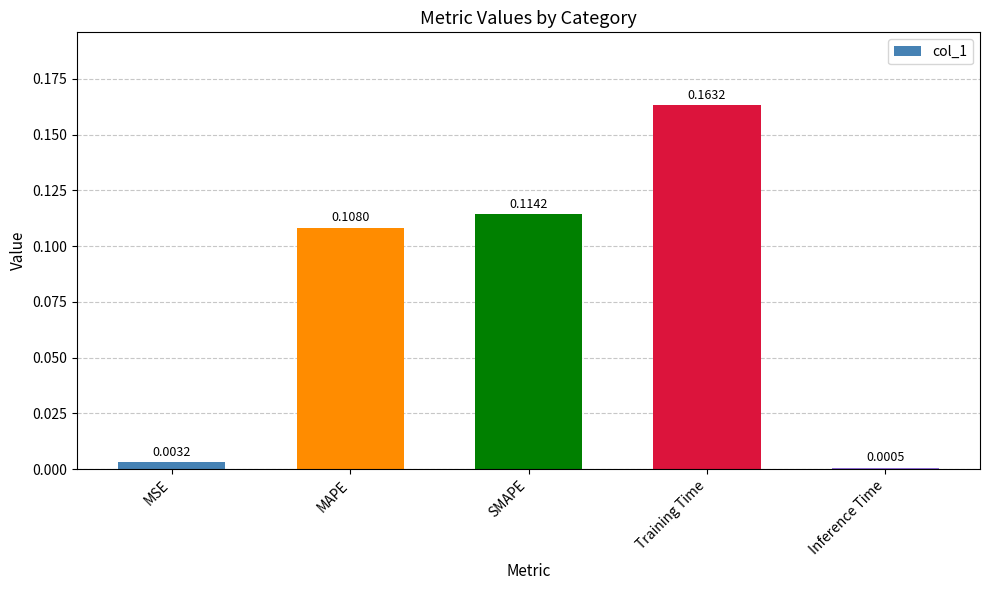

Where is the data nearest to the value 0?

Inference Time